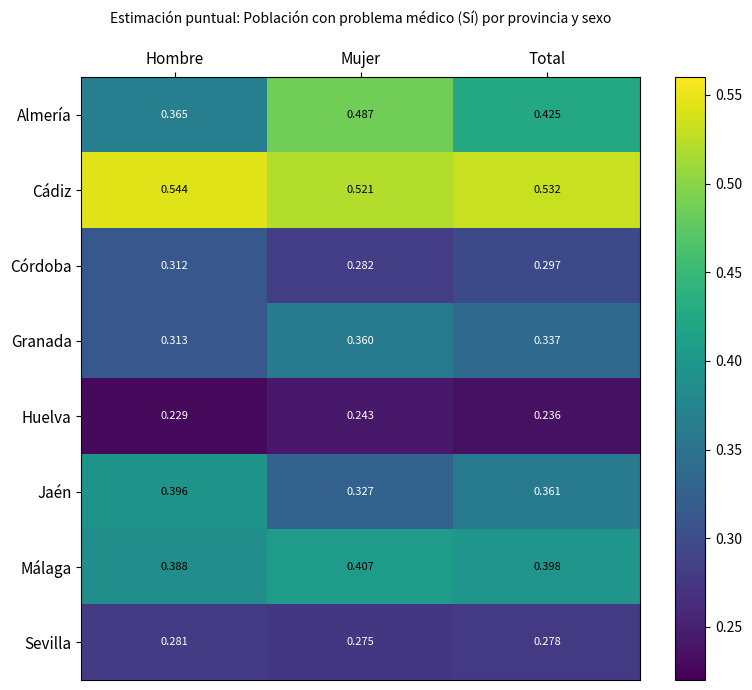

Which category has the lowest value across all series?

Hombre